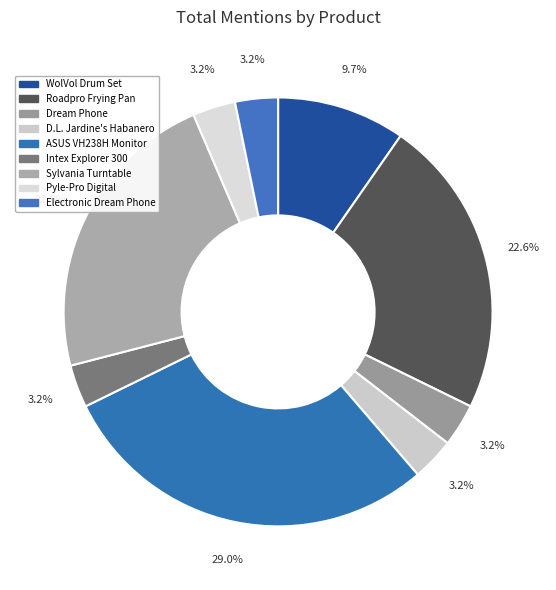

How many slices are in this pie chart?

9